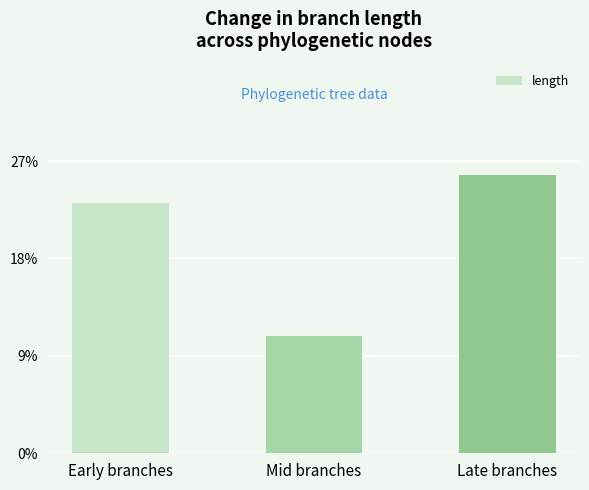

List the labels in order of value, largest first.

Late branches, Early branches, Mid branches